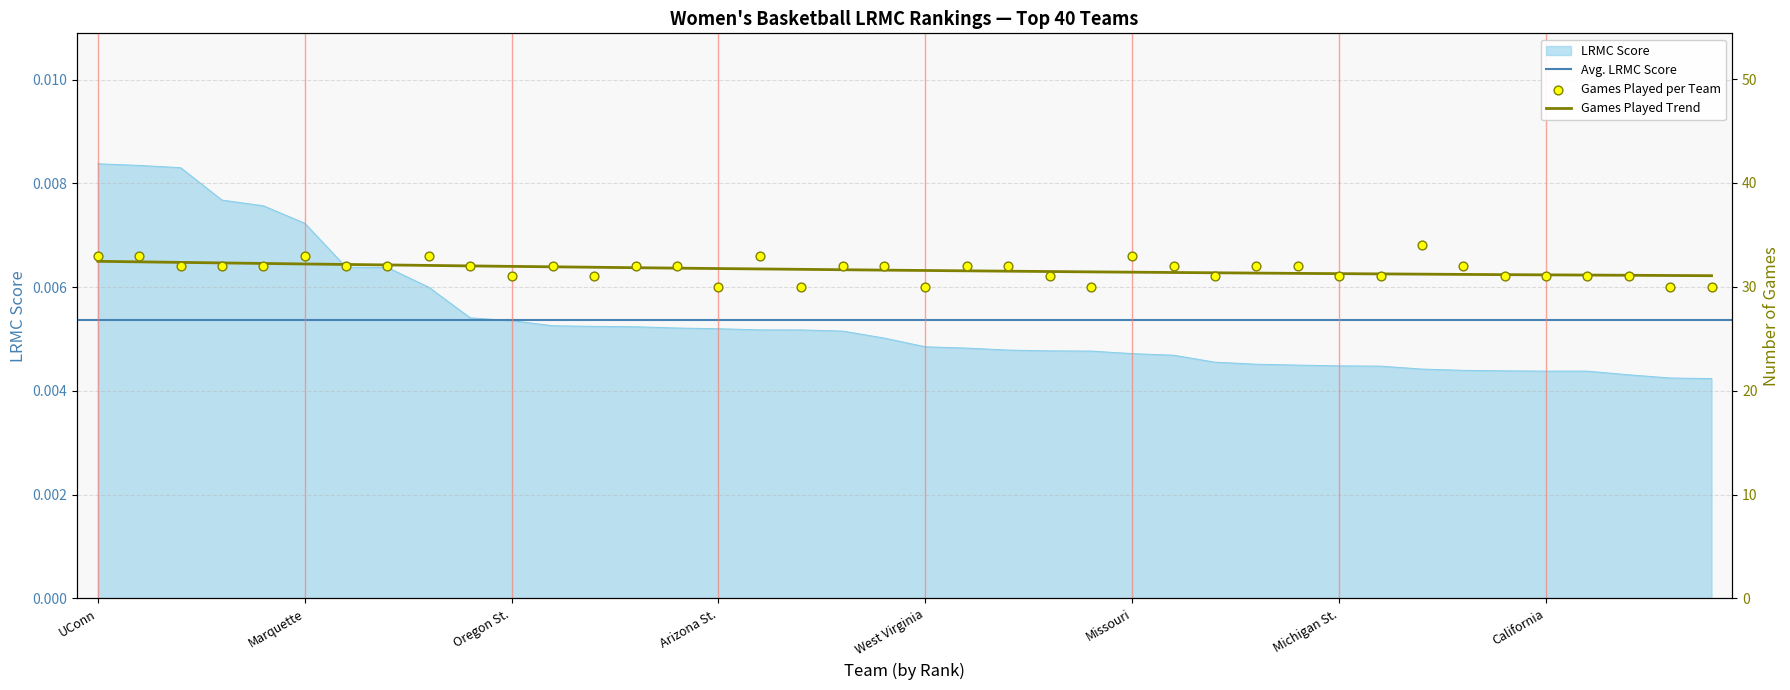

Which series reaches the maximum Y coordinate?

ngames